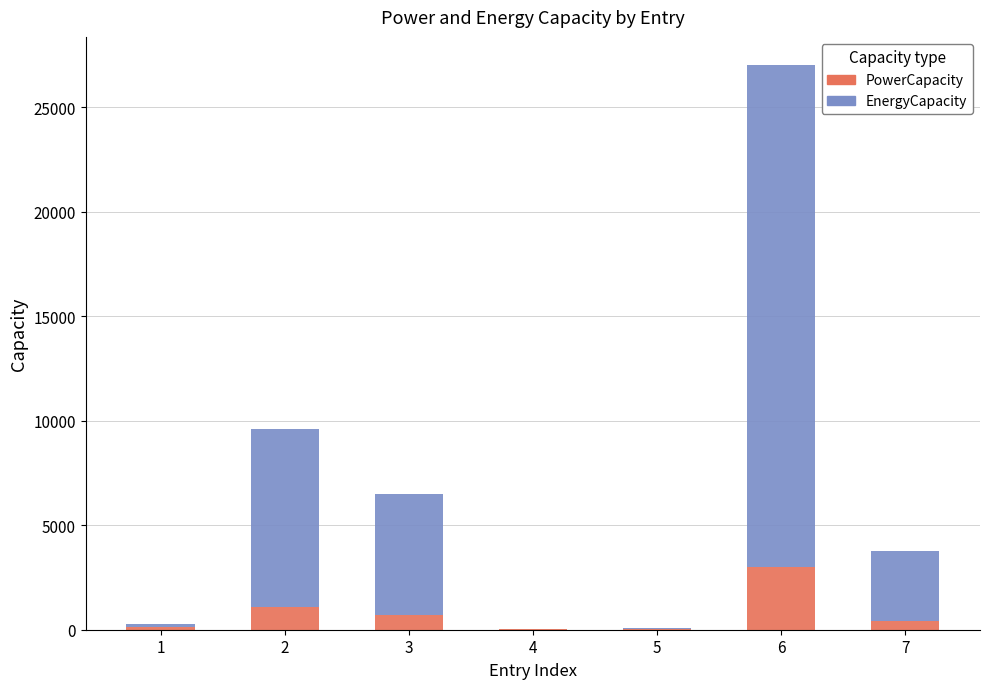

What is the highest value of the PowerCapacity series?

3003.0